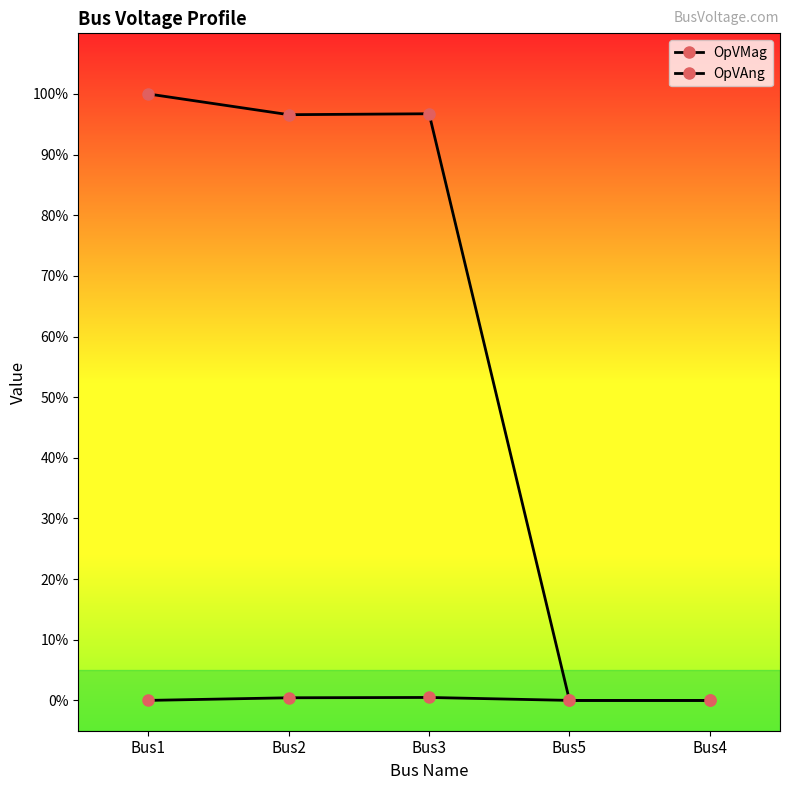

Reading left to right, list all the values displayed in this chart.

OpVMag: Bus1=100.0	Bus2=96.6	Bus3=96.7	Bus5=0.0	Bus4=0.0
OpVAng: Bus1=0.0	Bus2=0.4	Bus3=0.5	Bus5=0.0	Bus4=0.0